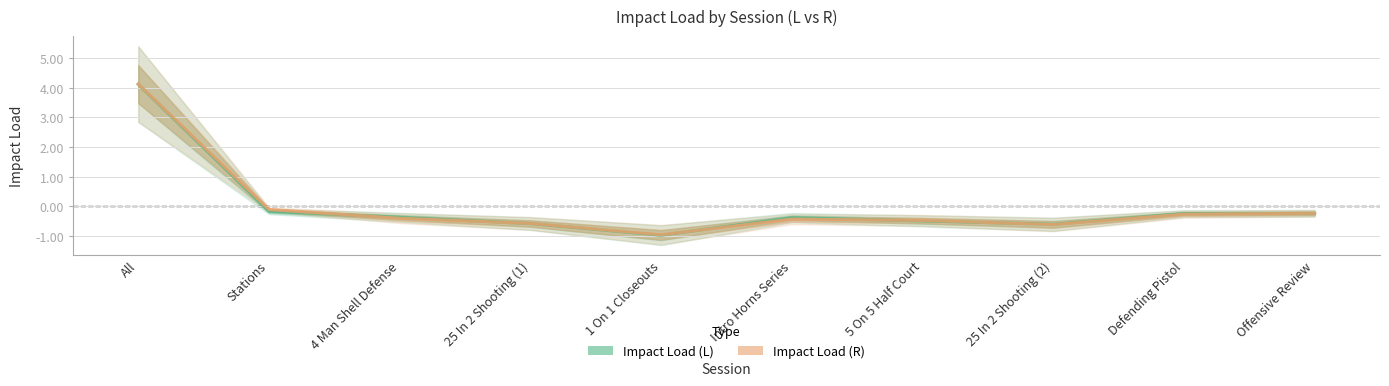

At which label does Impact Load (R) first exceed 0?

All